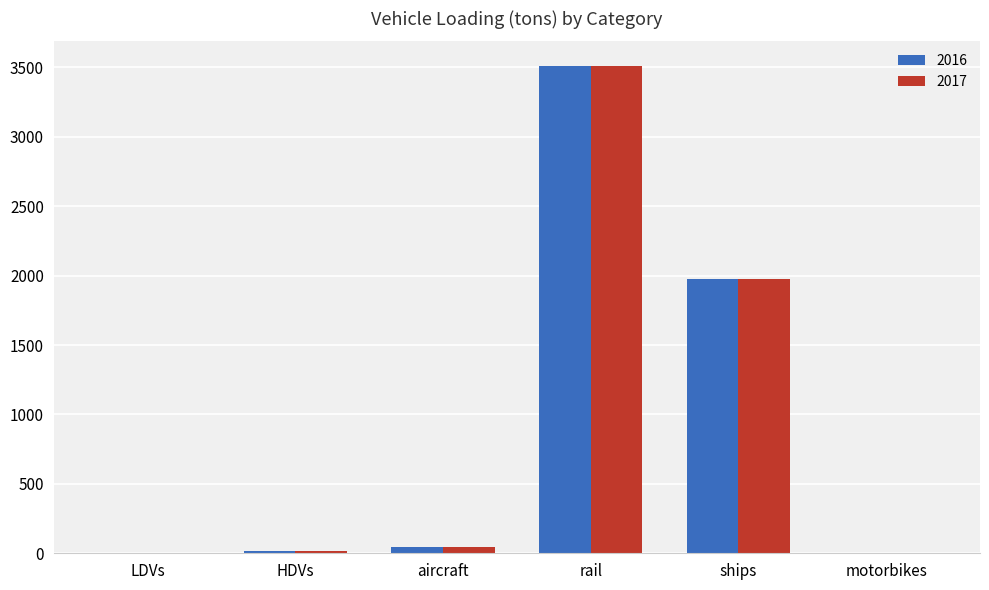

Is the value of 2017 at rail greater than the value of 2016 at LDVs?

Yes